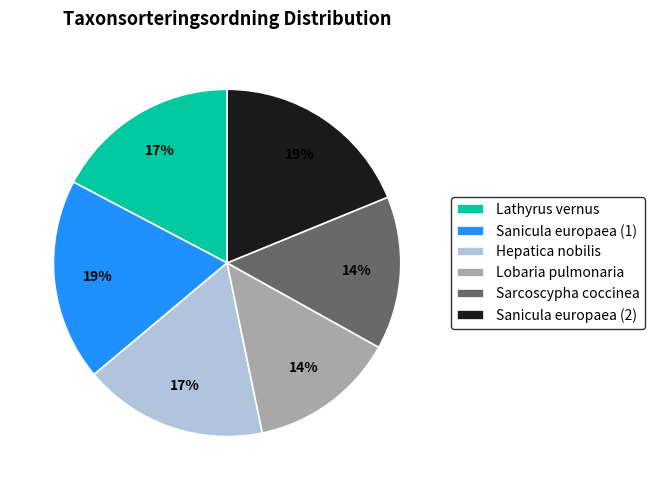

To the nearest percent, what percentage of the pie is Sarcoscypha coccinea?

14%